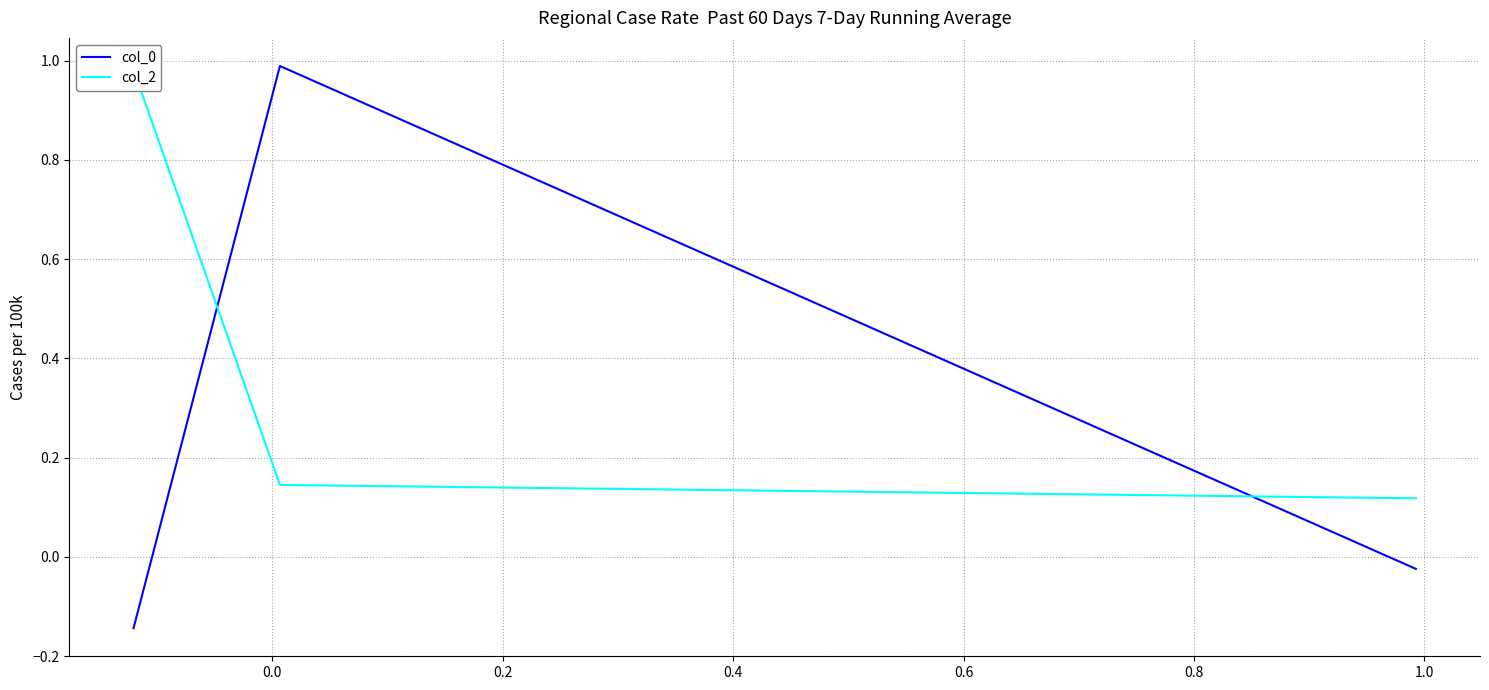

What are all the series names shown in the legend?

col_0, col_2